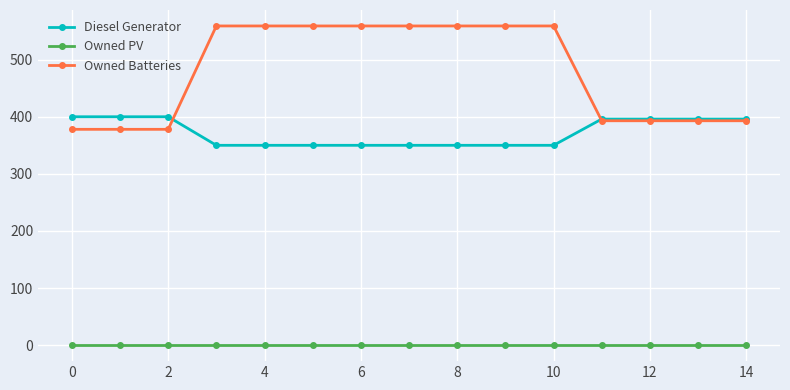

List the series in order of their peak value, lowest first.

Owned PV, Diesel Generator, Owned Batteries